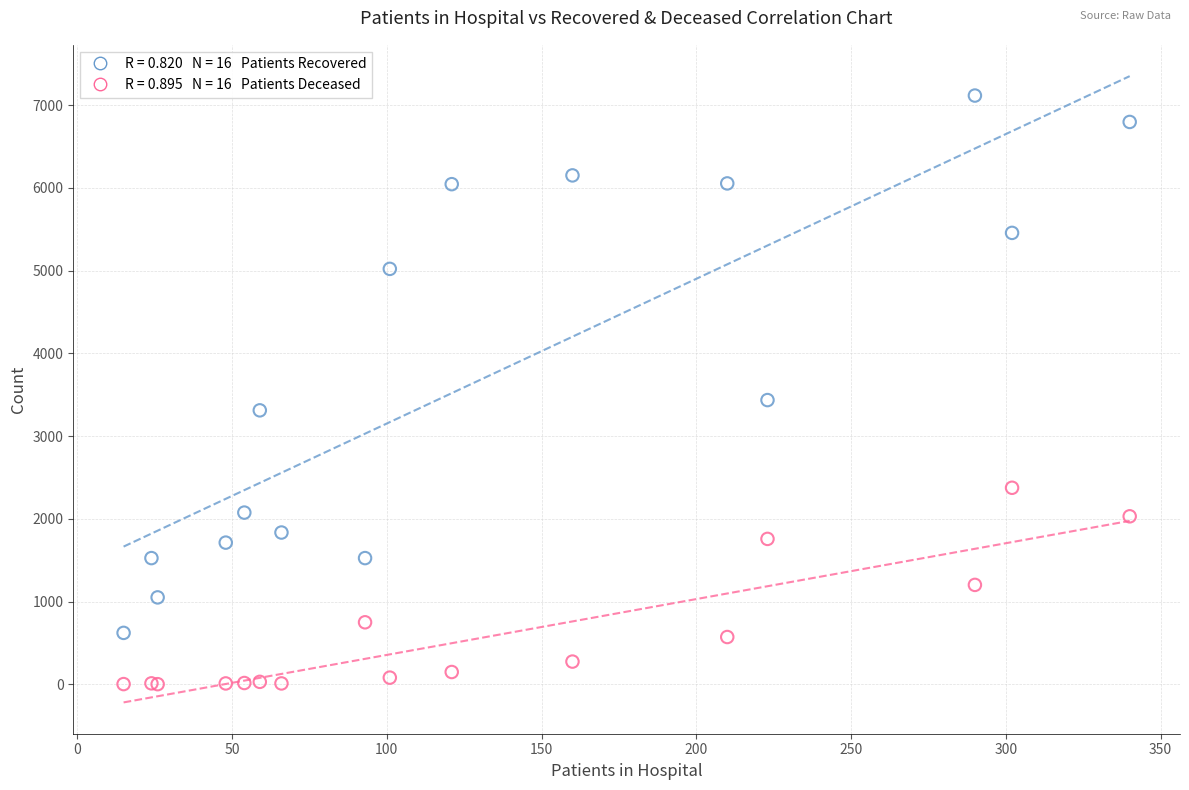

Across all series, what Y value is closest to 3559?

3436